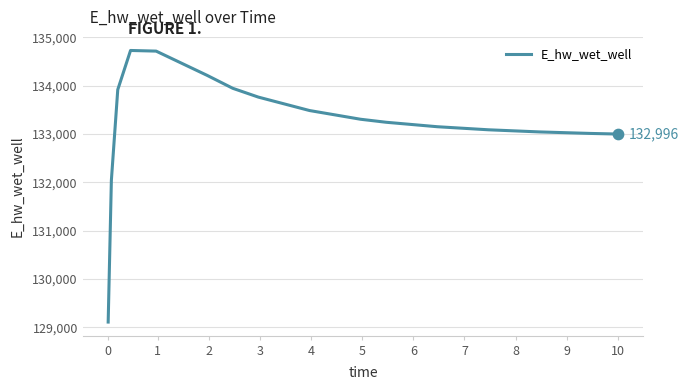

What is the minimum value shown in the chart?

129106.3